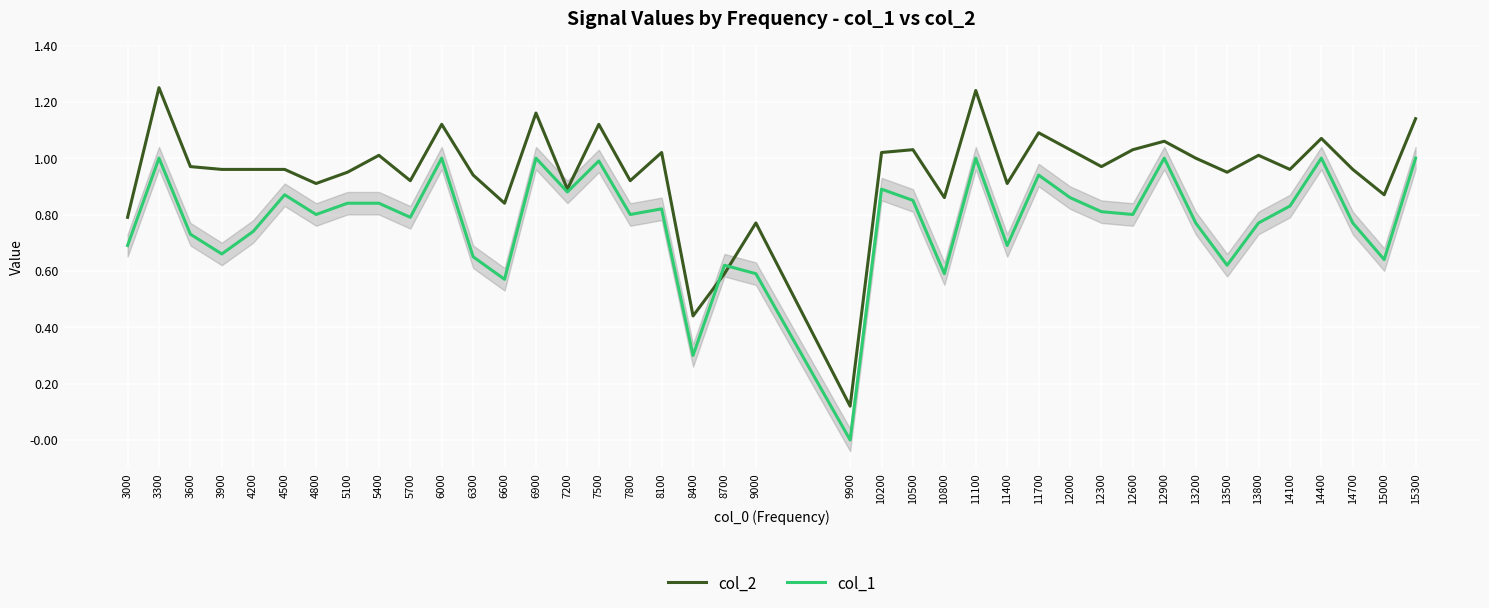

Which series changed the most between 9900 and 11700?

col_2